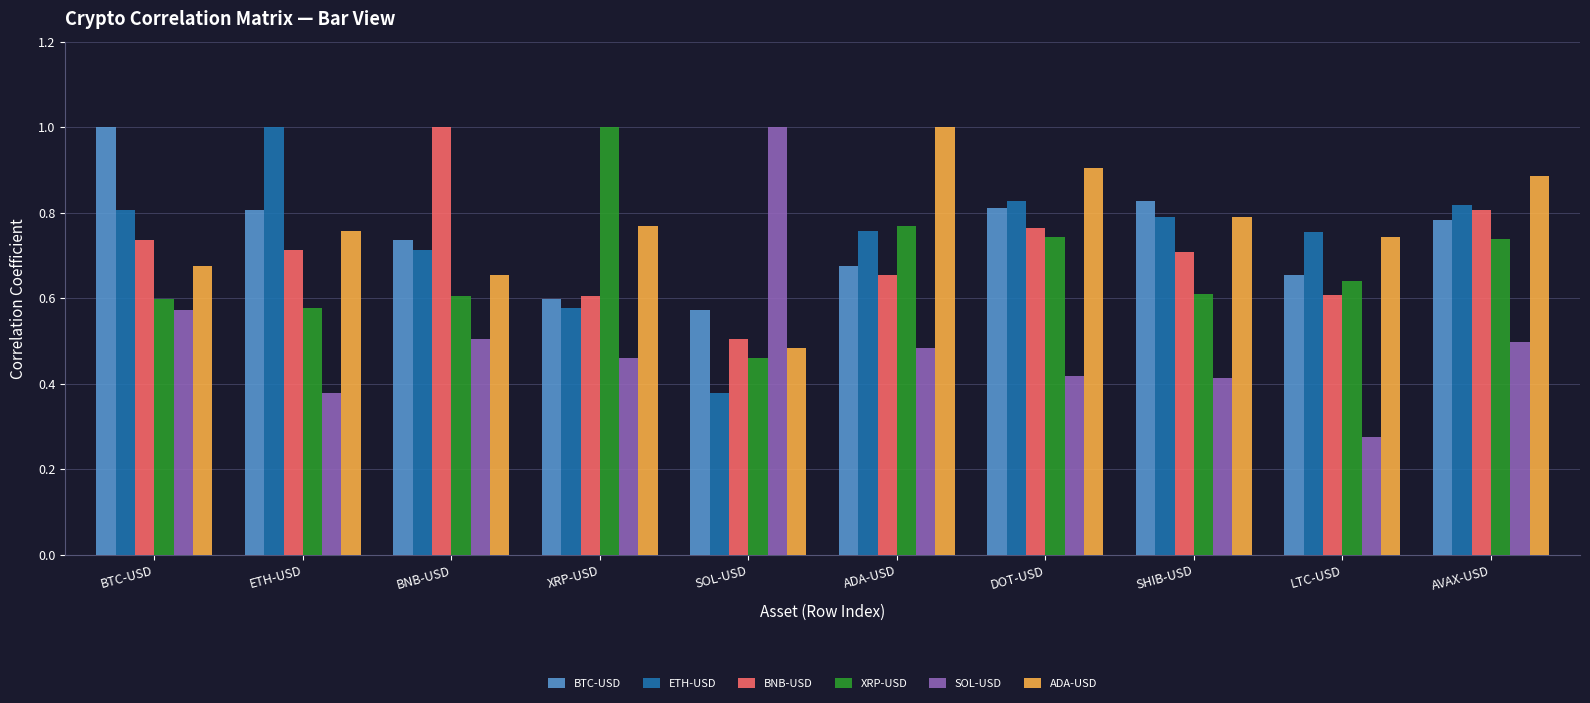

What is the maximum value shown in the chart?

1.0